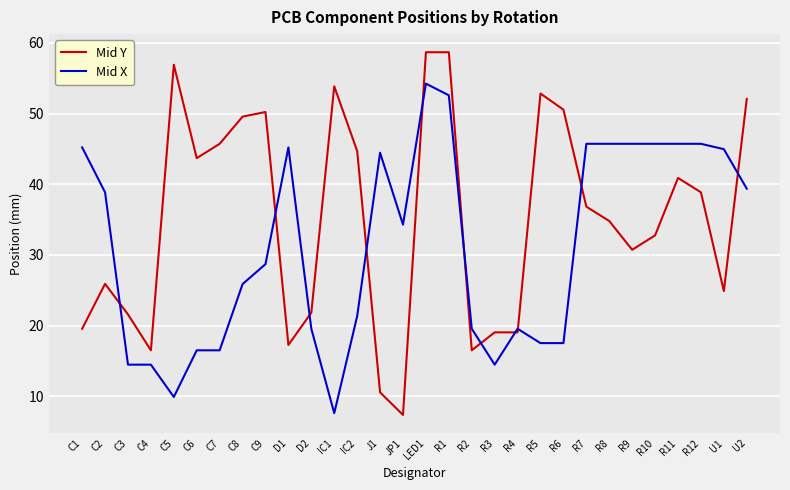

What is the minimum value for Mid X?

7.6